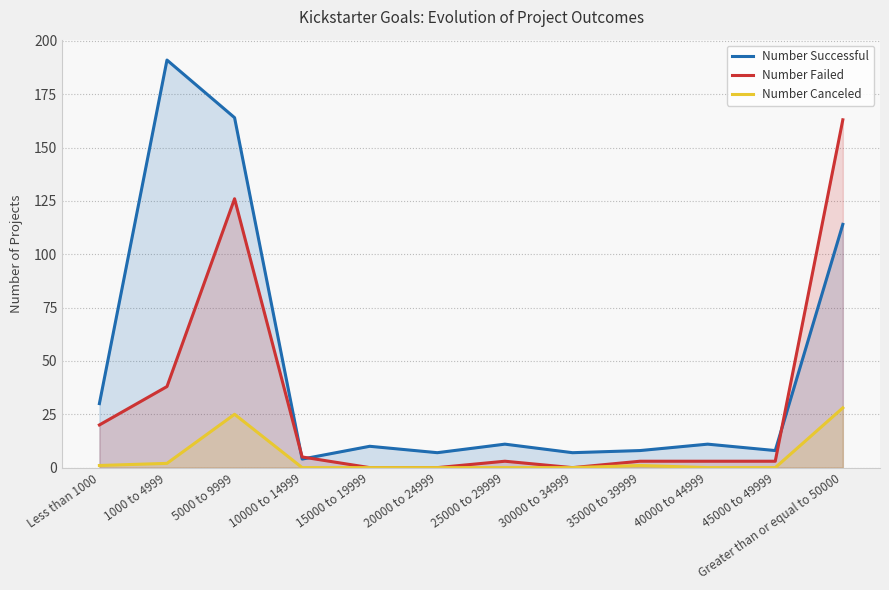

List the series in order of their overall mean, highest first.

Number Successful, Number Failed, Number Canceled